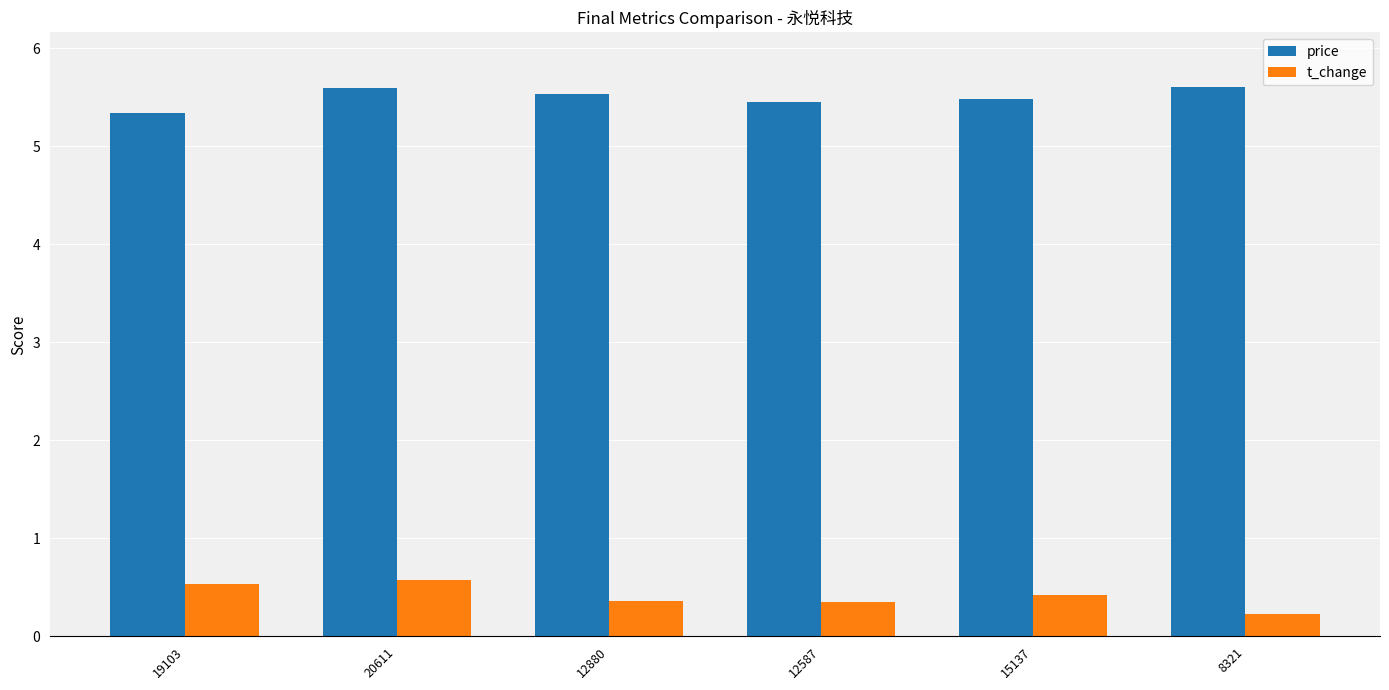

List the series in order of their peak value, highest first.

price, t_change